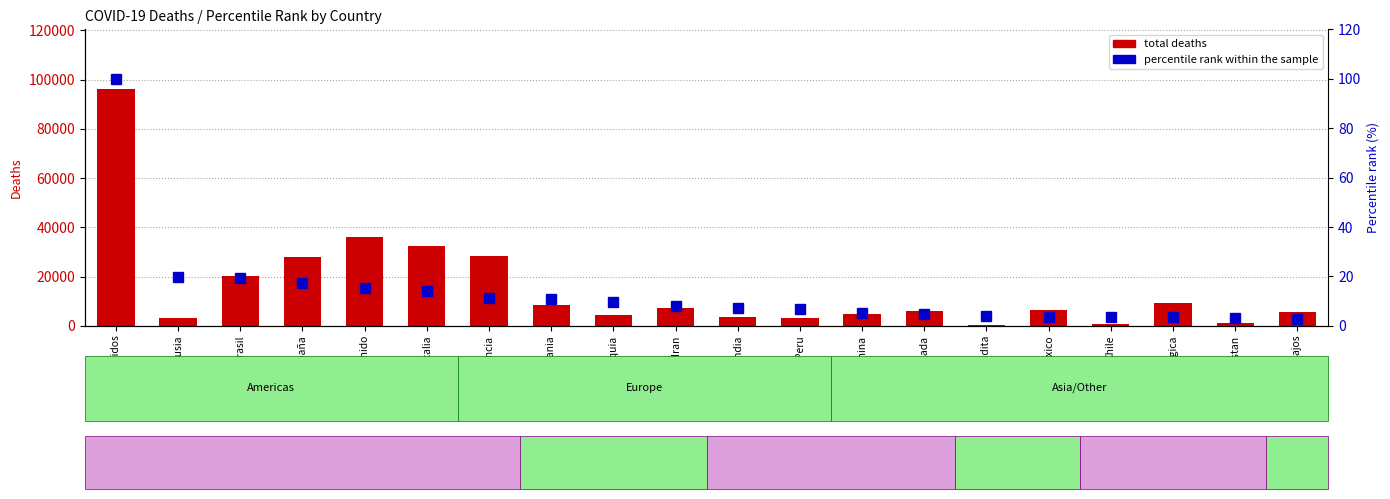

What is the value of the total deaths bar at the 1st from the left?

96354.0